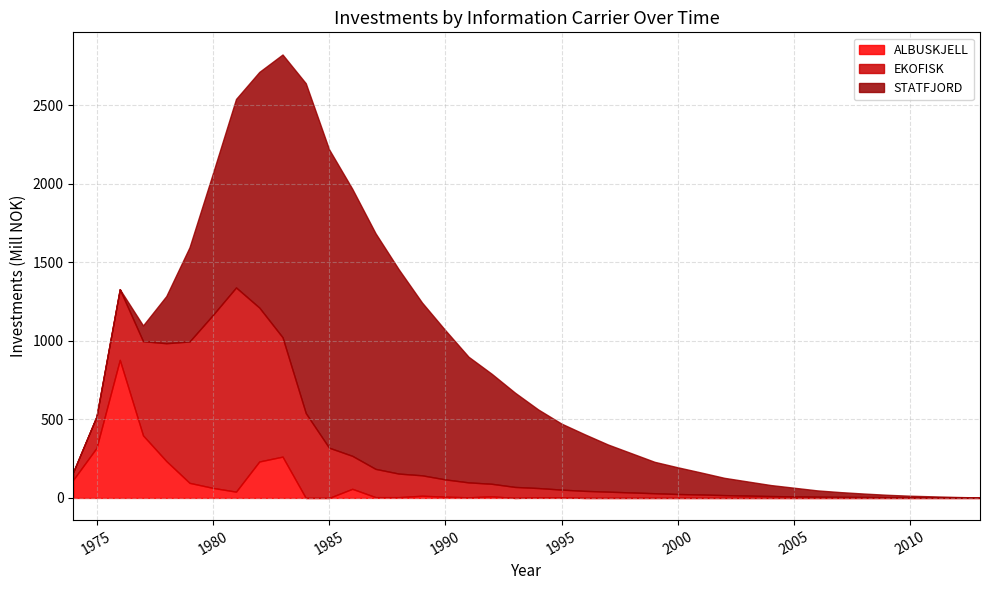

True or false: ALBUSKJELL has a value of 0 at 2012.

True